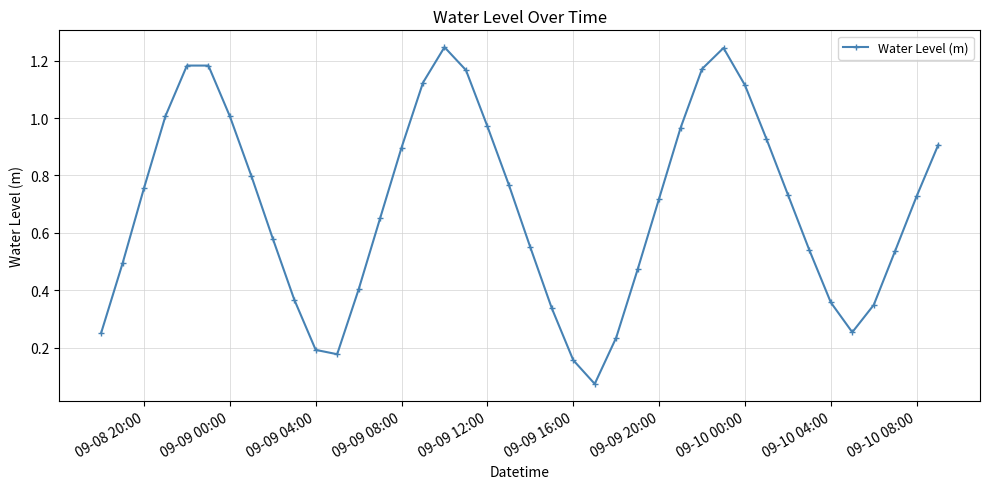

How many interior local peaks (higher than both neighbors) does the data have?

3